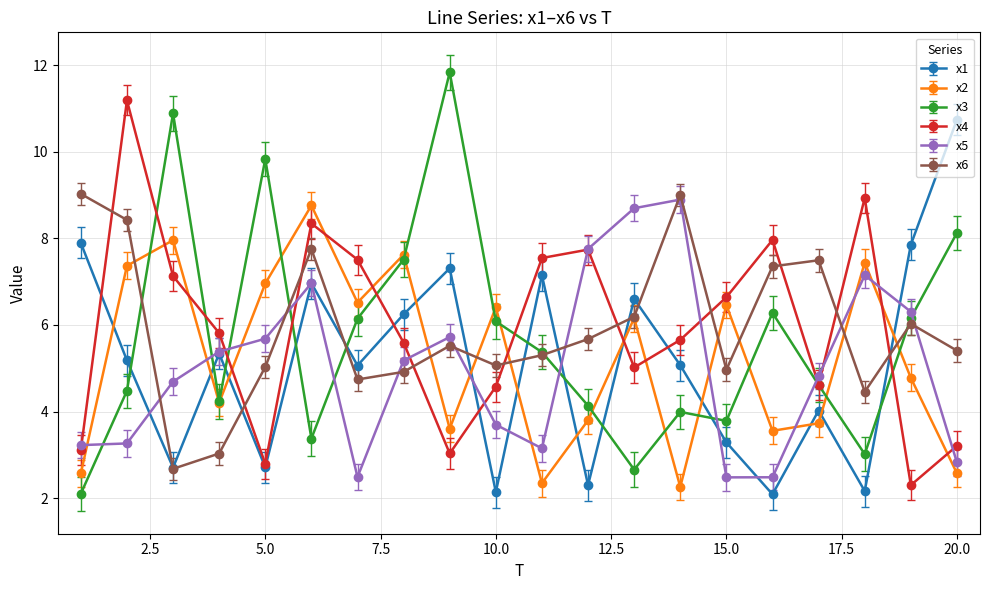

What is the difference between the second highest and minimum values in the x2 series?

5.7